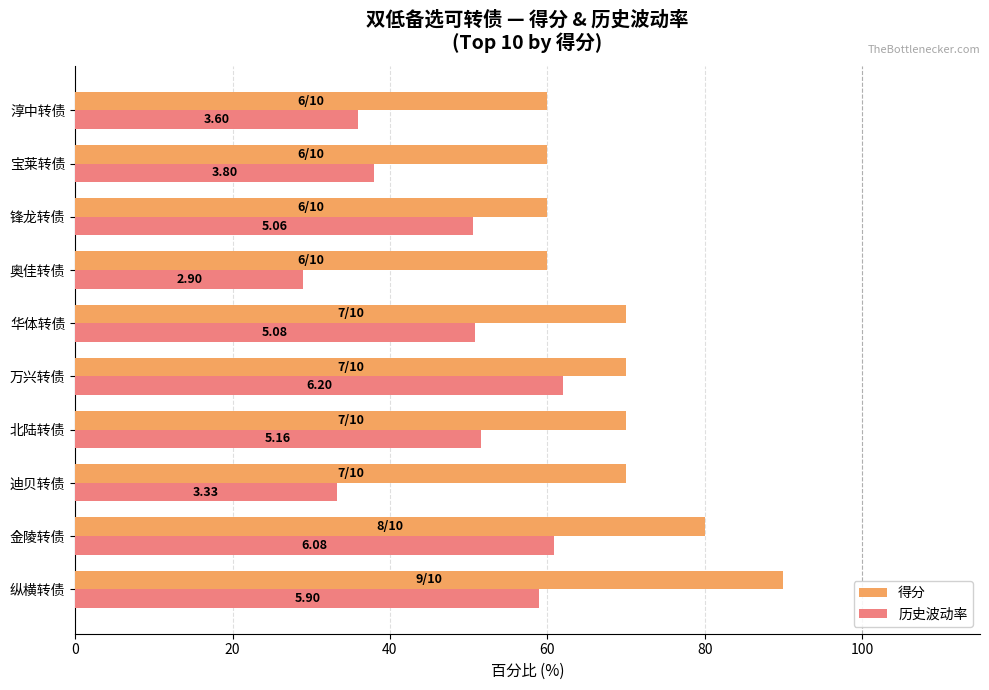

What is the average value of the 得分 series?

69.0